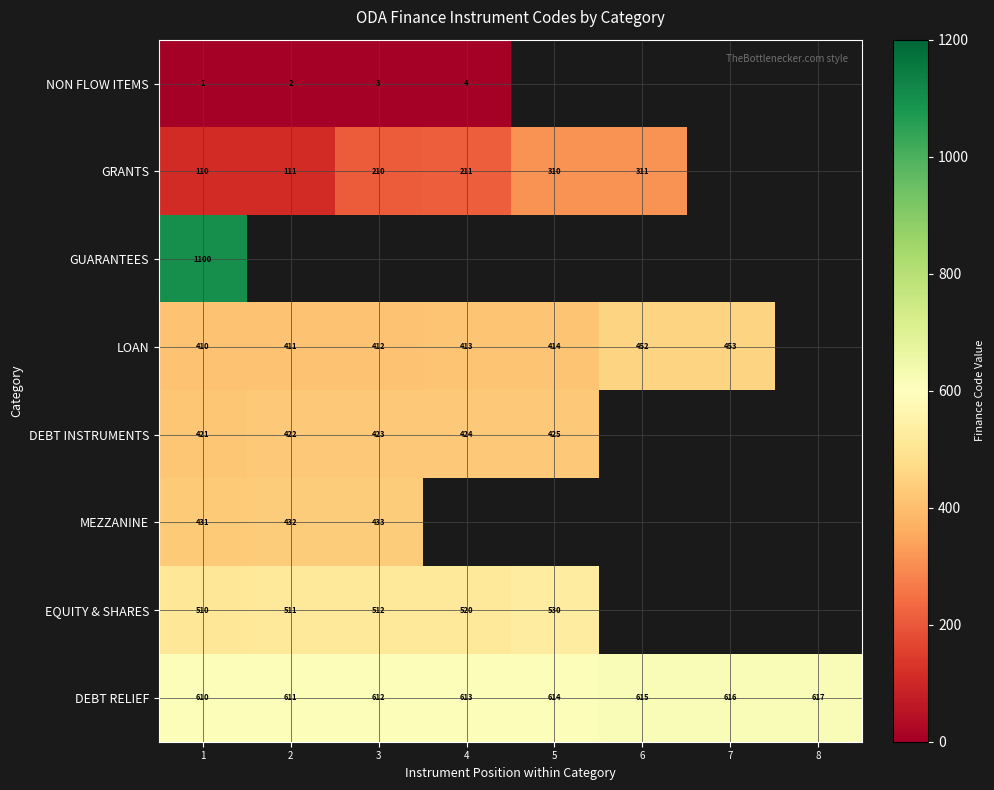

What is the difference between the DEBT RELIEF values at 8 and 5?

3